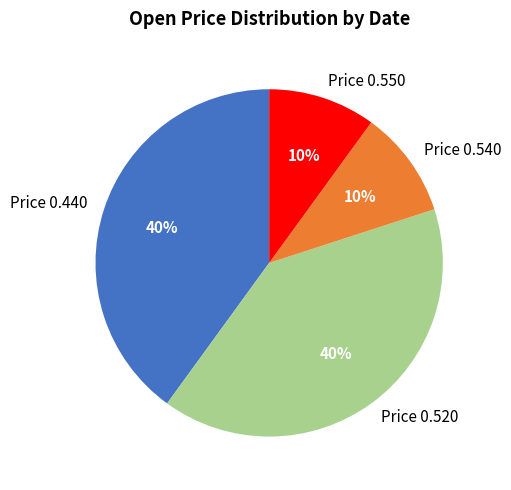

Approximately how many times larger is the value at Price 0.440 compared to Price 0.540?

4.0